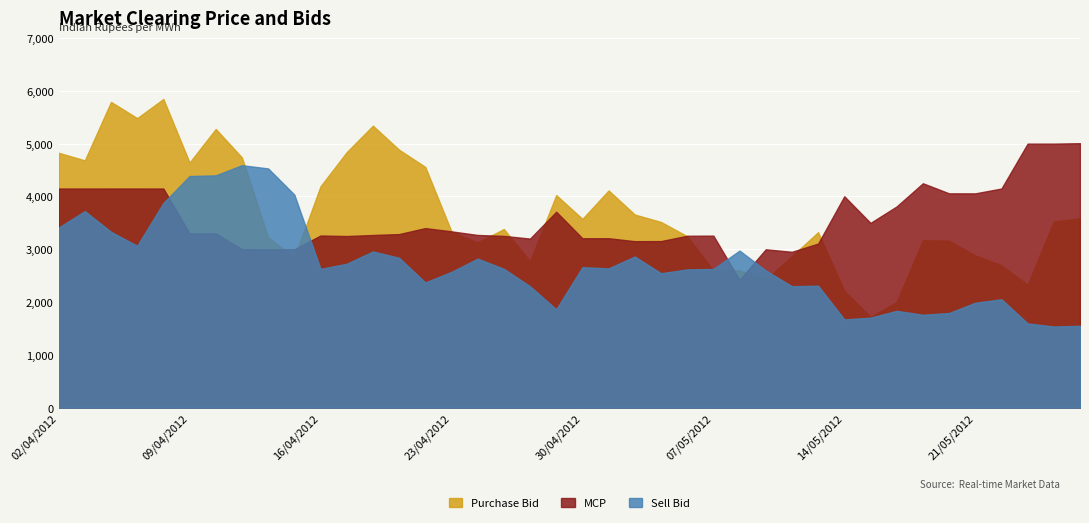

Which series has the largest total across all categories?

Purchase Bid